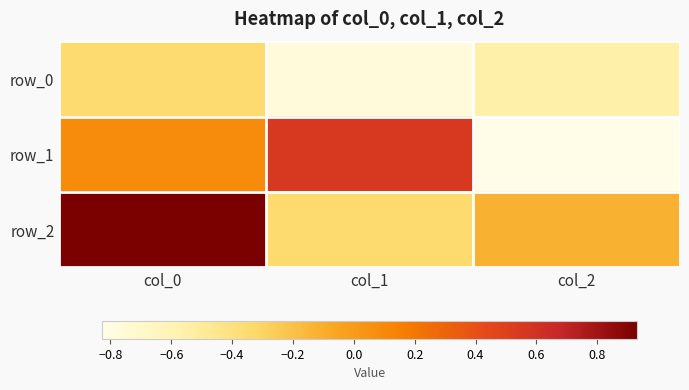

Which has a higher value, col_0 or col_2?

col_0